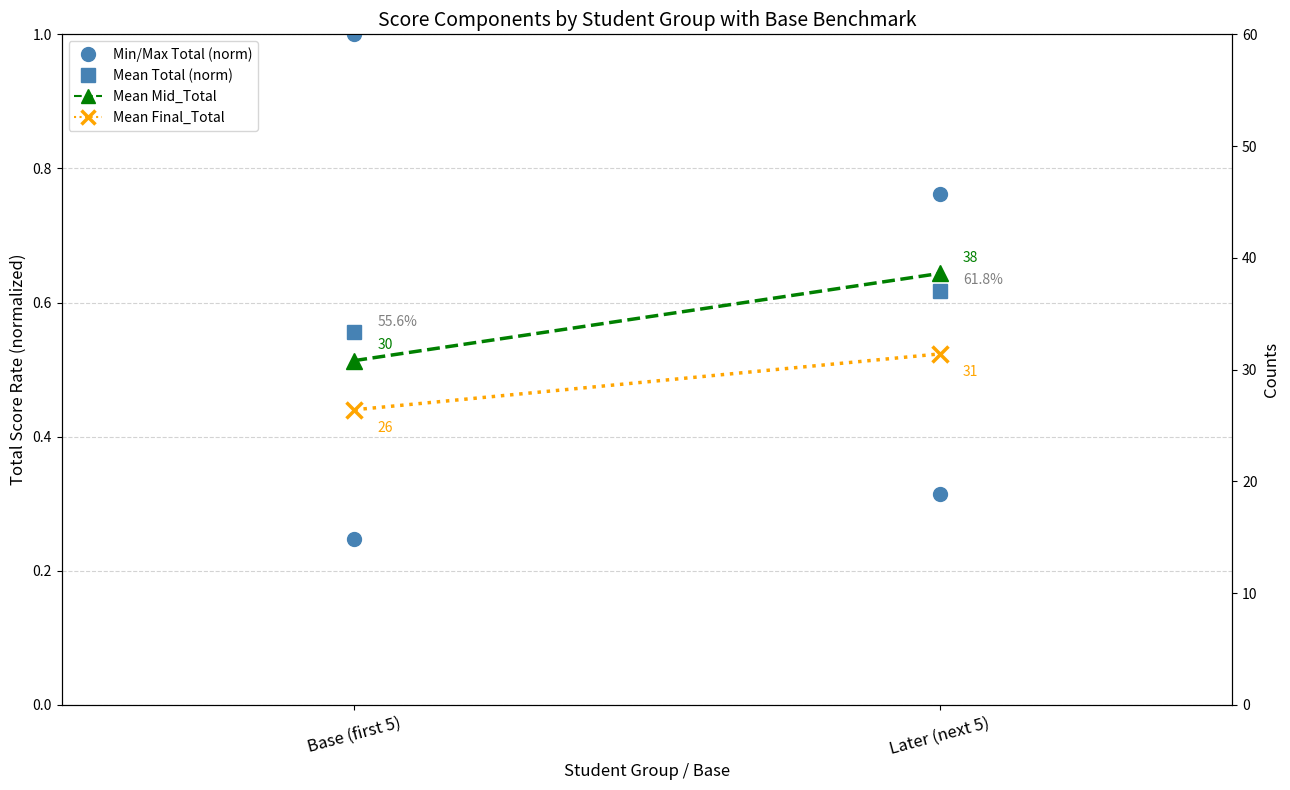

What value does the Mean Final_Total series have at Later (next 5)?

31.4